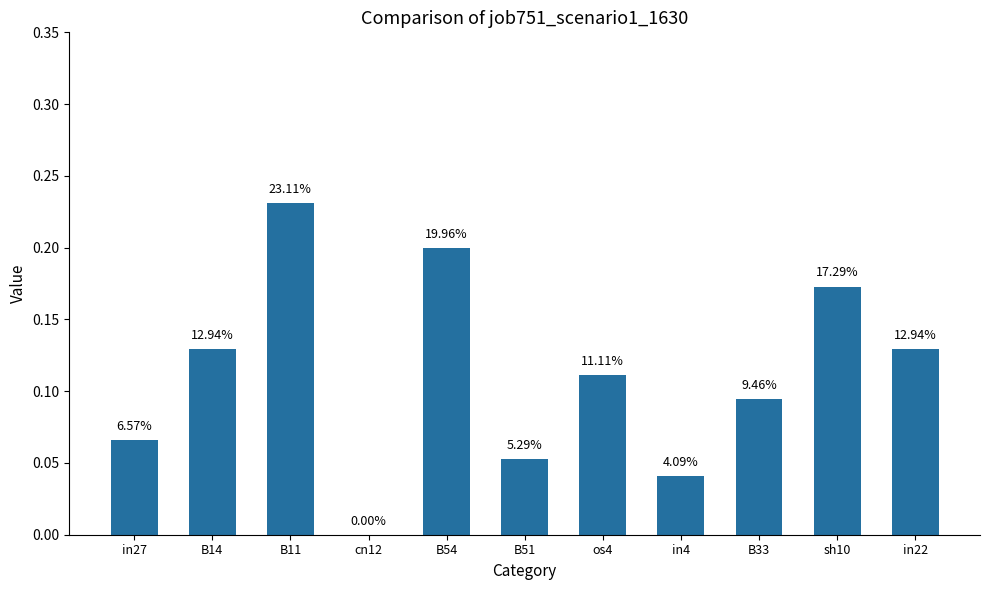

True or false: the data shows 0.1 at B51.

True